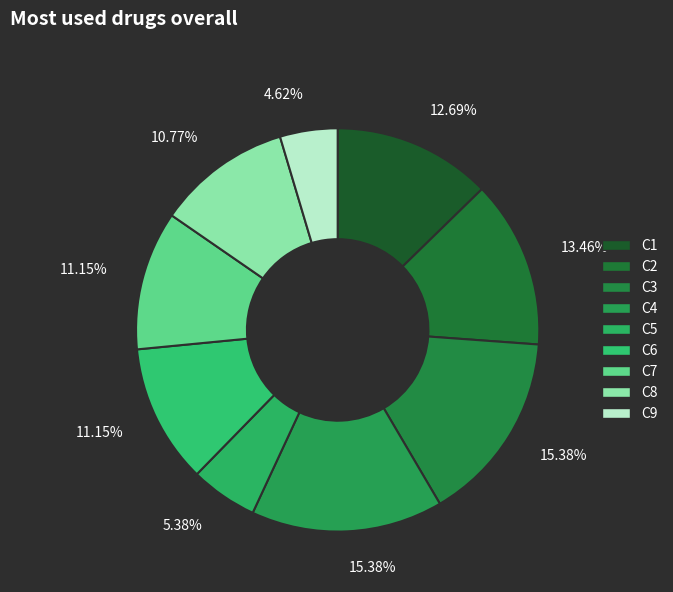

To the nearest percent, what is the difference between the C1 and C8 slice percentages?

2%